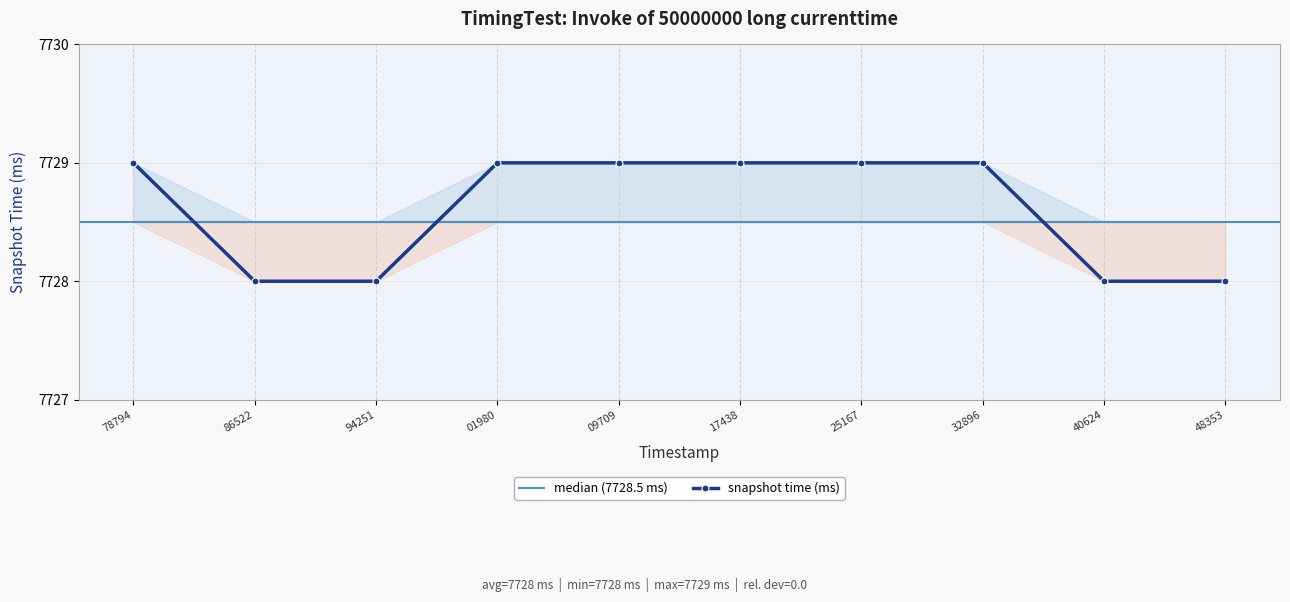

What is the minimum value shown in the chart?

7728